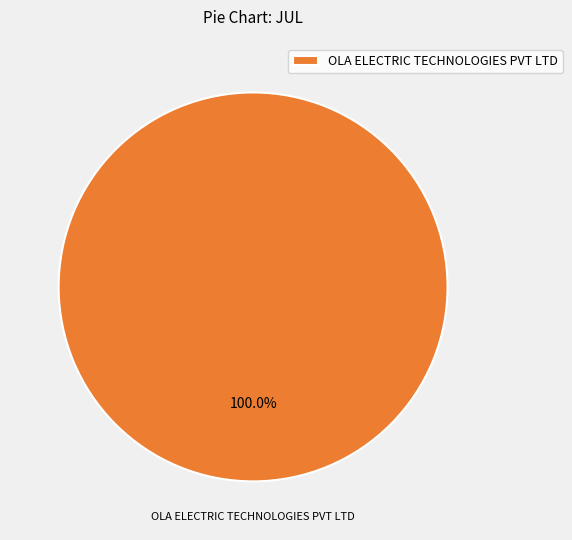

Rank the categories by value from highest to lowest.

OLA ELECTRIC TECHNOLOGIES PVT LTD